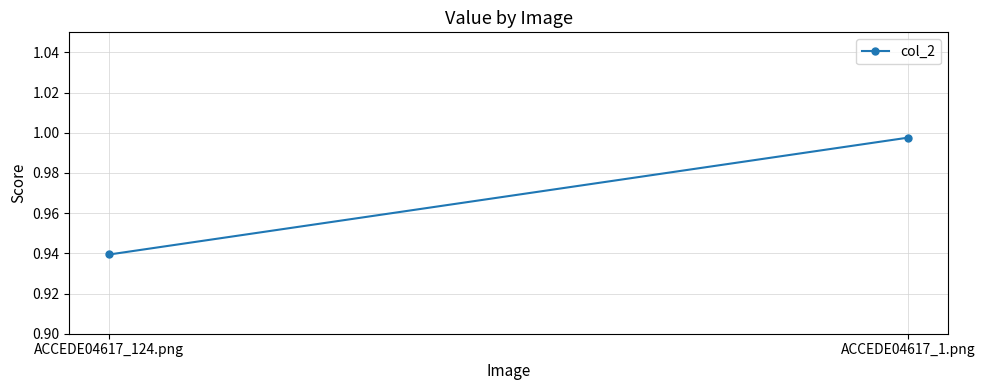

What is the label of the 1st point from the left?

ACCEDE04617_124.png